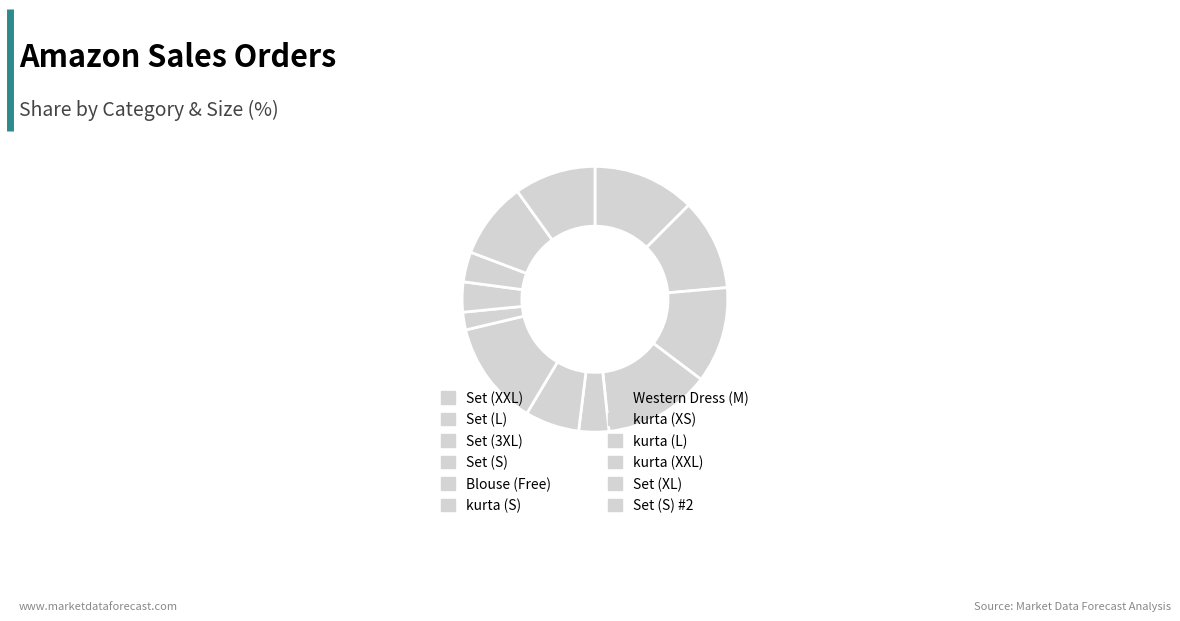

Count the number of slices in the pie.

12